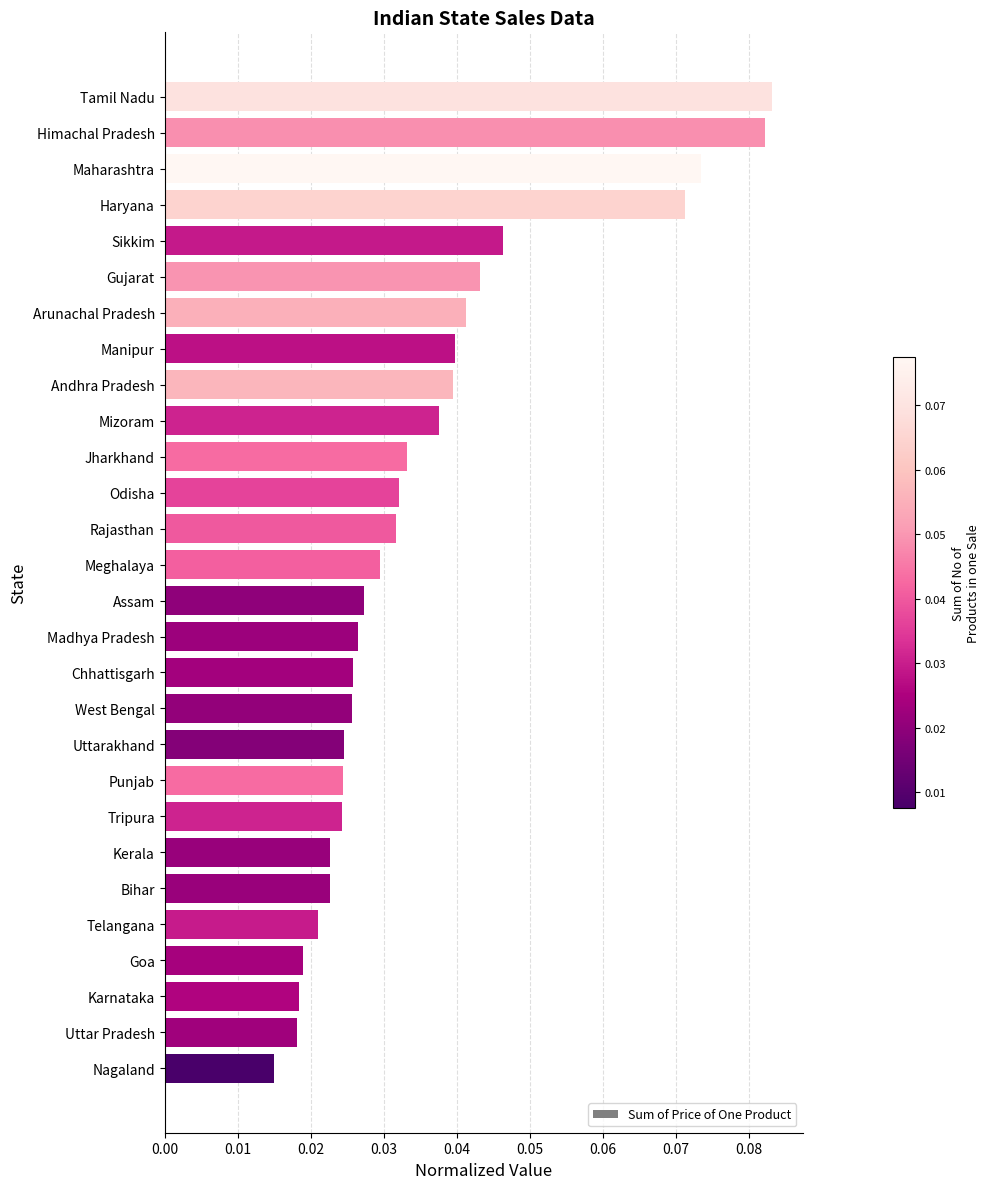

Count the values in the range 0 to 1.

28